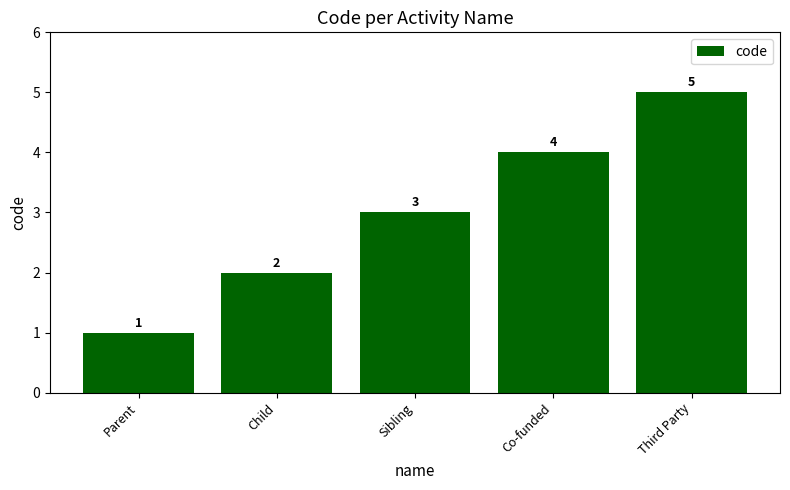

Count the values in the range 2 to 4.

3